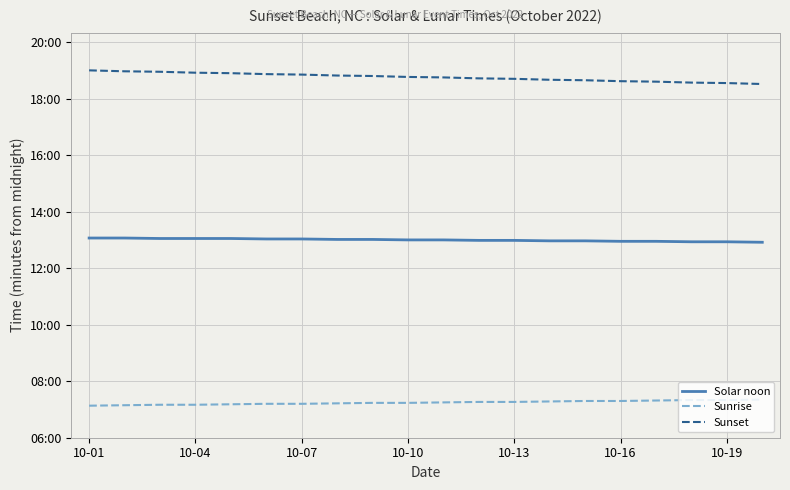

Does the chart have visible grid lines?

Yes